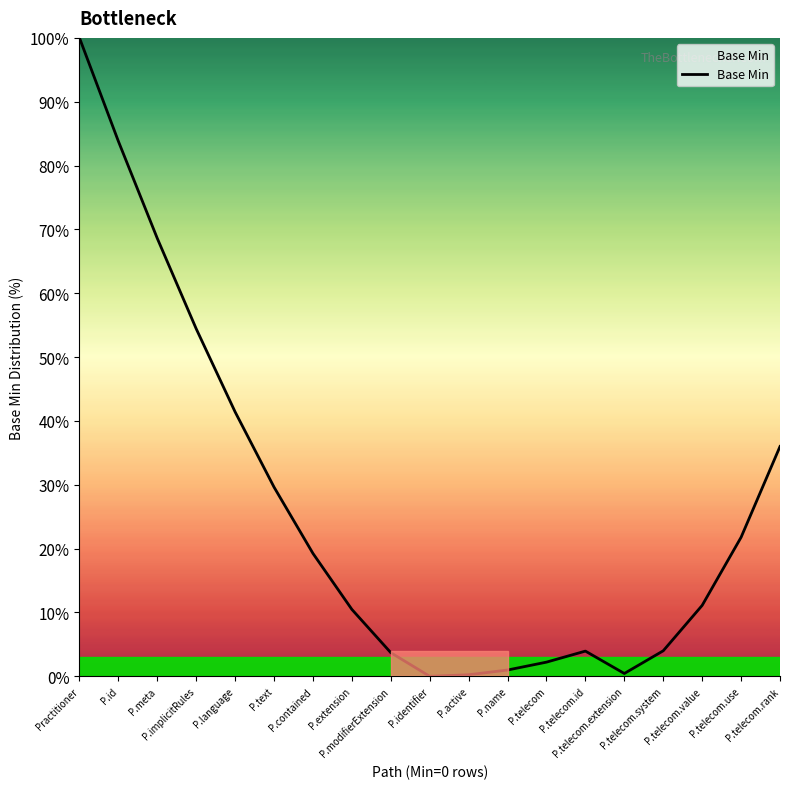

What is the maximum value shown in the chart?

100.0